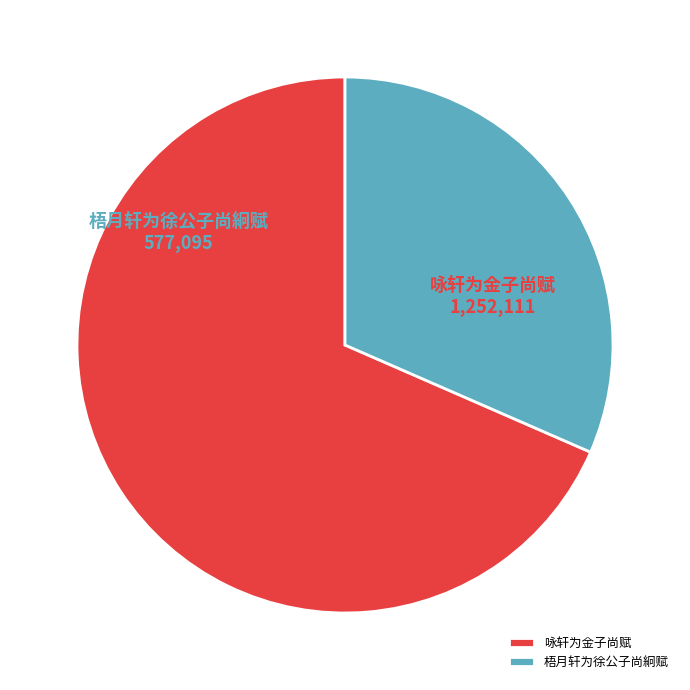

True or false: 梧月轩为徐公子尚絅赋 accounts for 32% of the total.

True